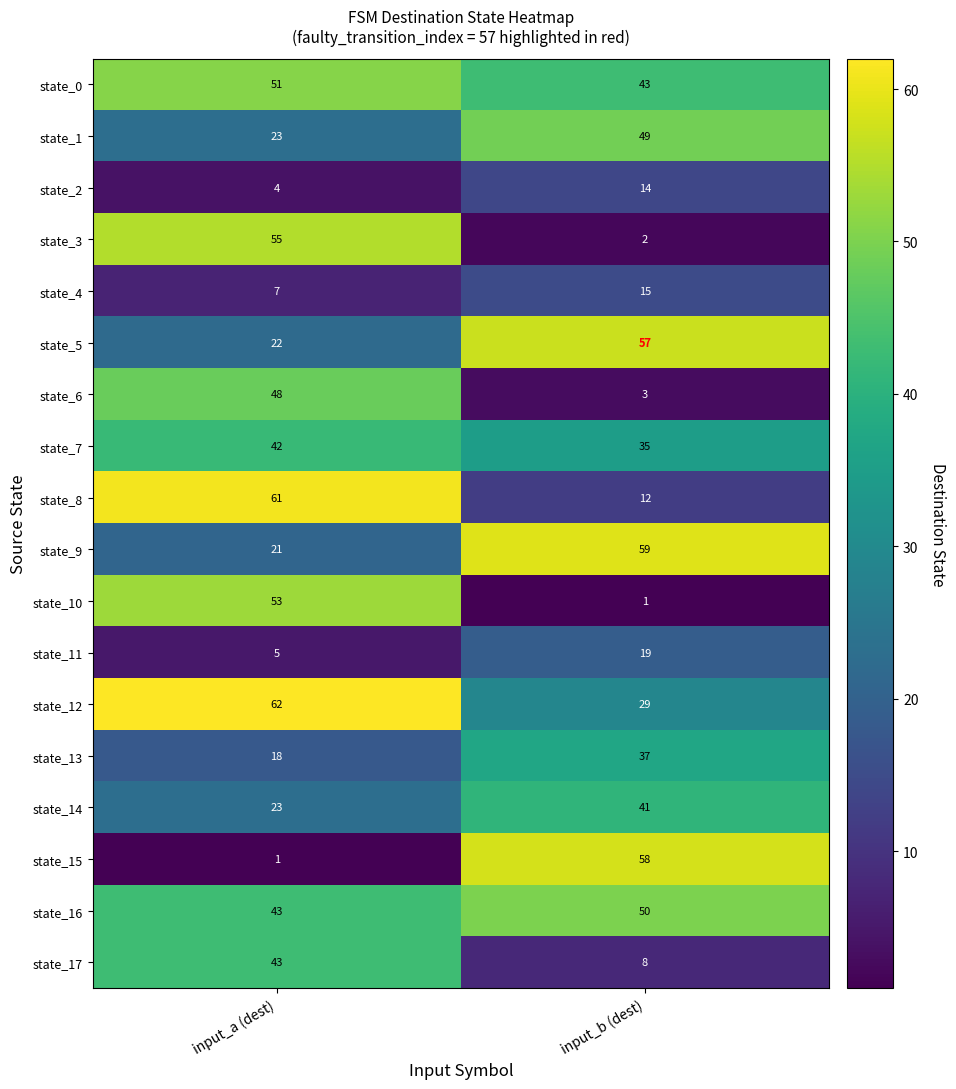

How many data points in state_1 are less than 49?

1